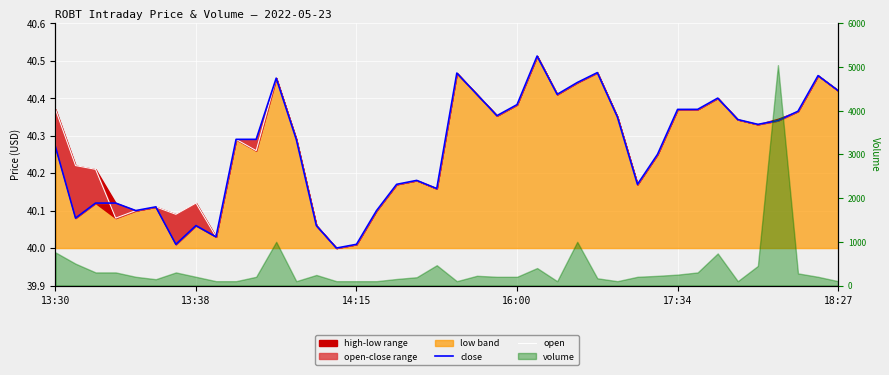

What is the value of the close point at the 20th from the left?

40.2